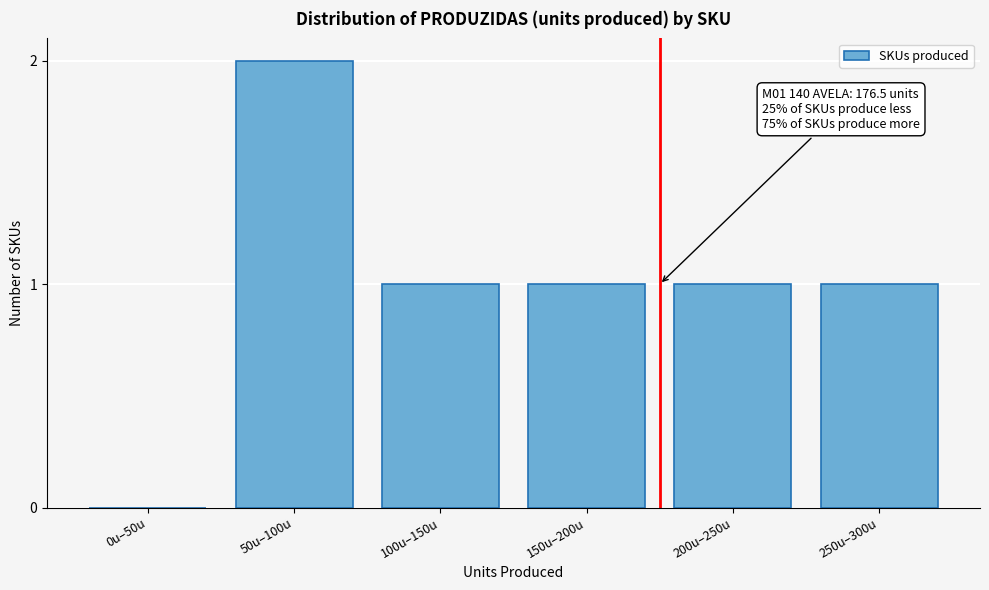

Reading left to right, list all the values displayed in this chart.

0u–50u=0	50u–100u=2	100u–150u=1	150u–200u=1	200u–250u=1	250u–300u=1